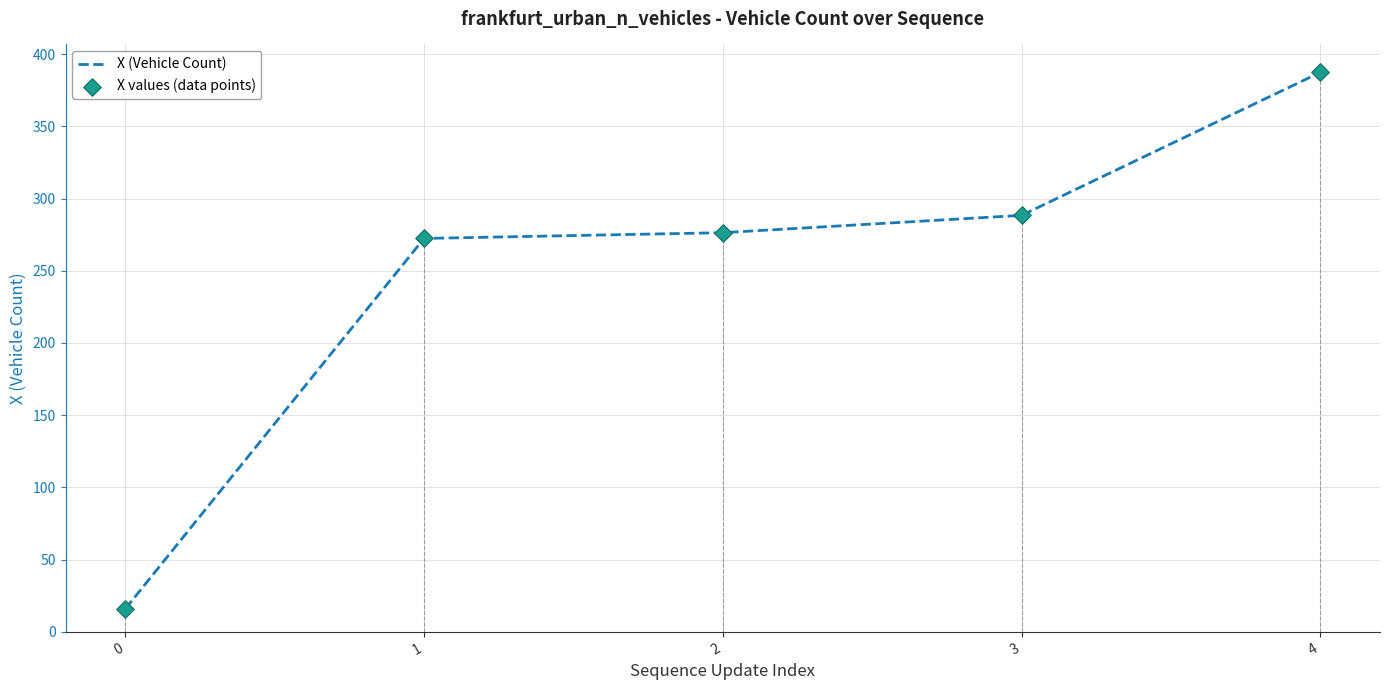

What is the total value across all series at 0?

31.6